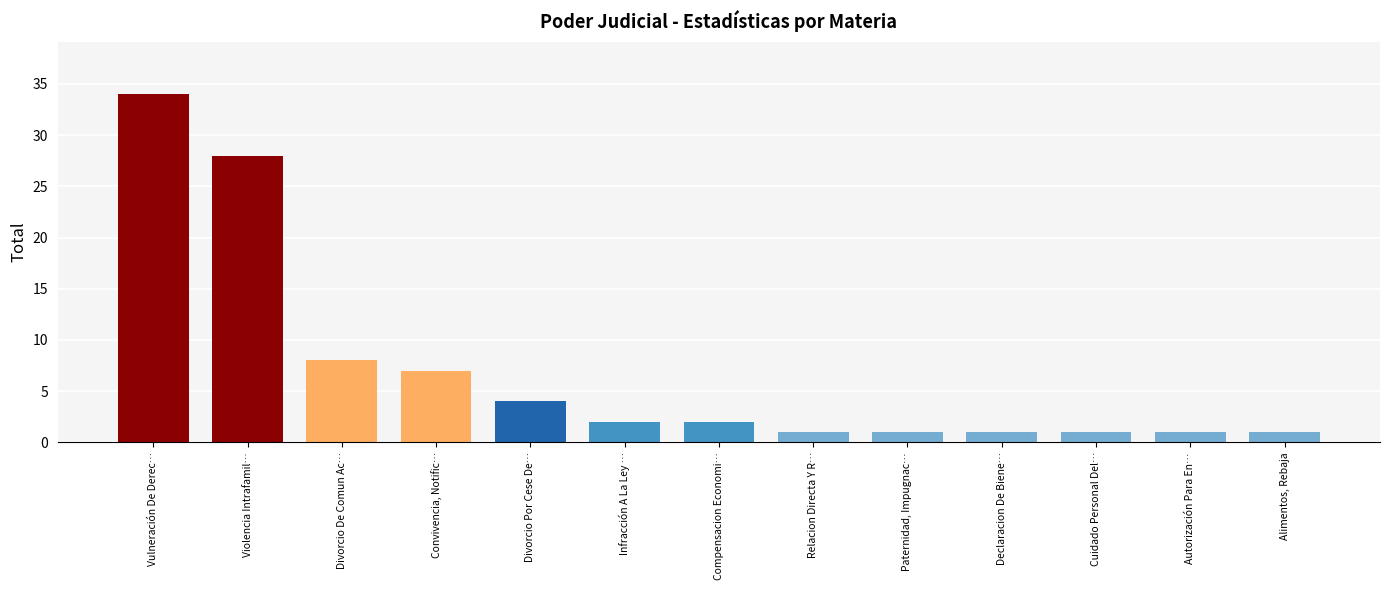

Is it true that the value at Divorcio De Comun Ac… is 5?

False